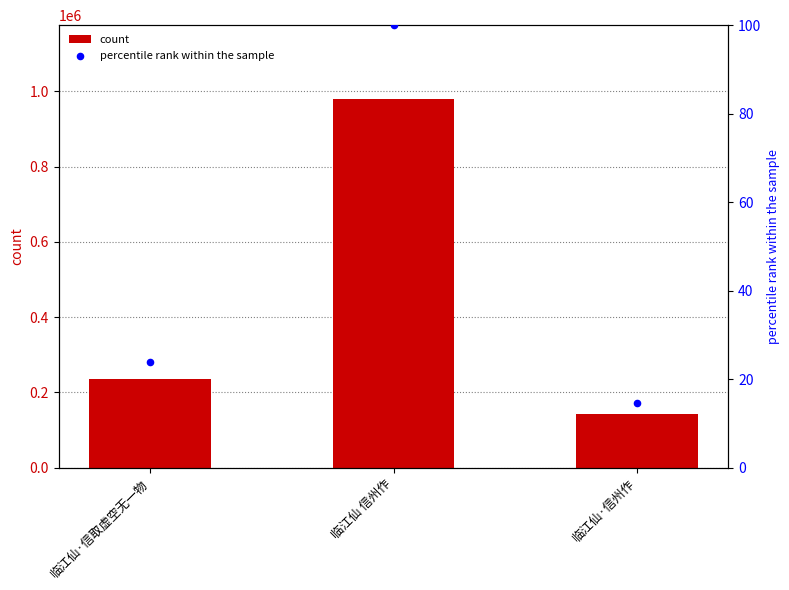

Which series contains the lowest Y value?

percentile rank within the sample